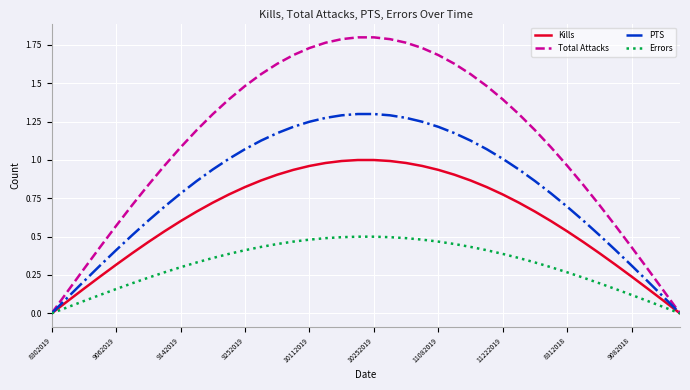

Which series has the largest total across all categories?

Total Attacks